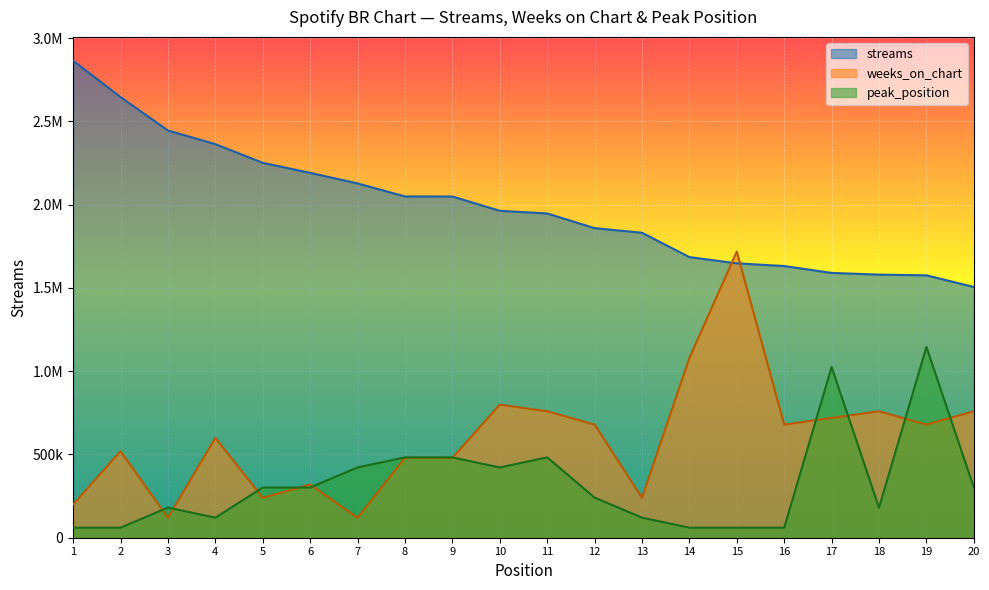

Which category has the lowest value in the streams series?

20